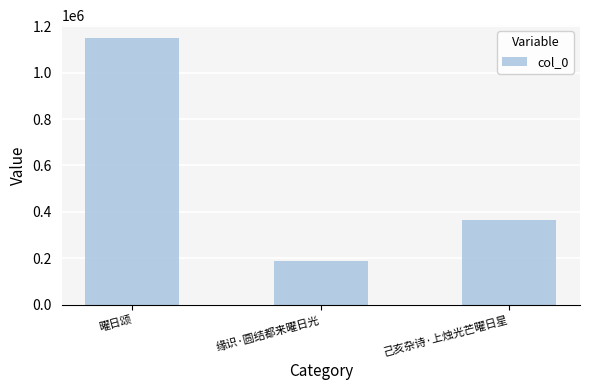

What is the change in value from 缘识·圆结都来曜日光 to 己亥杂诗·上烛光芒曜日星?

+179316